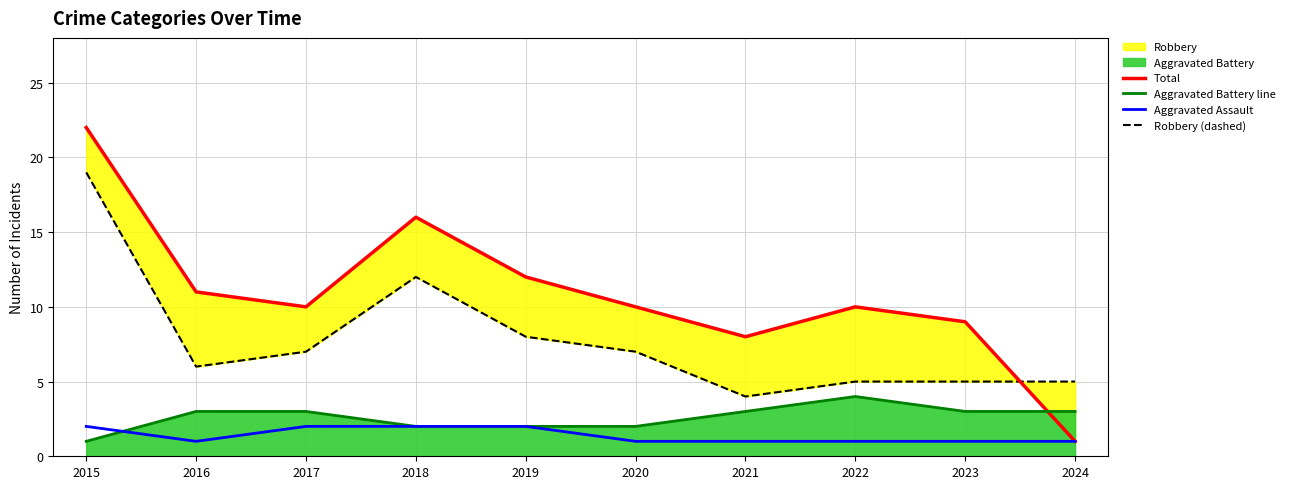

Where does the Total series first go above 10?

2015